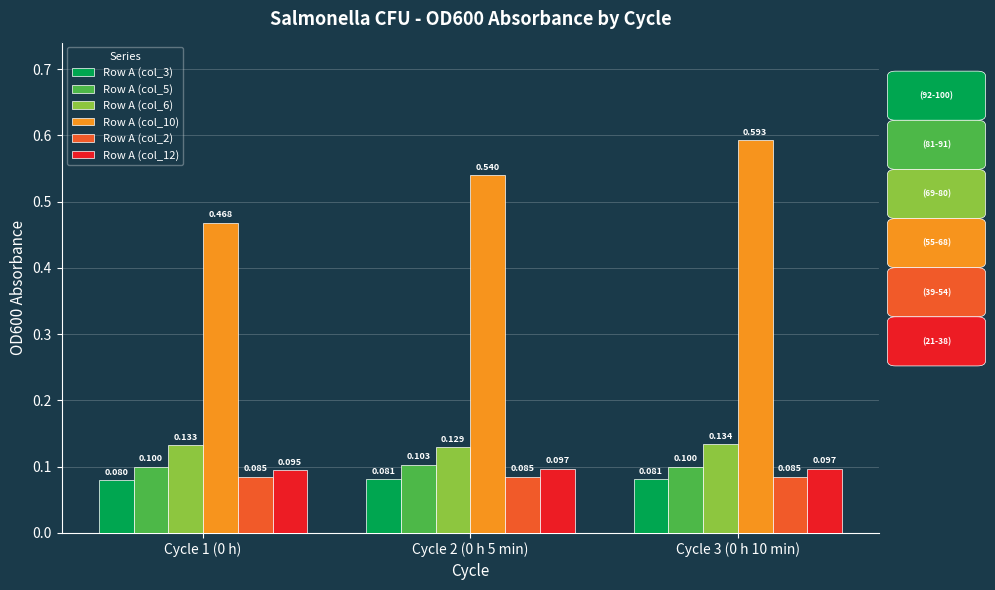

What is the difference between the Row A (col_10) values at Cycle 2 (0 h 5 min) and Cycle 1 (0 h)?

0.1